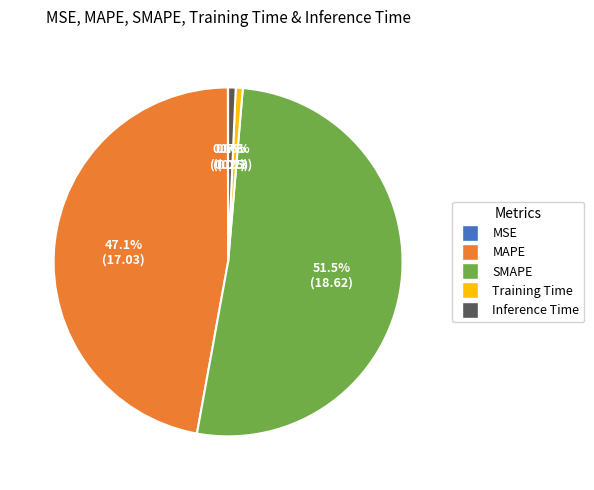

What is the largest slice in the pie chart?

SMAPE